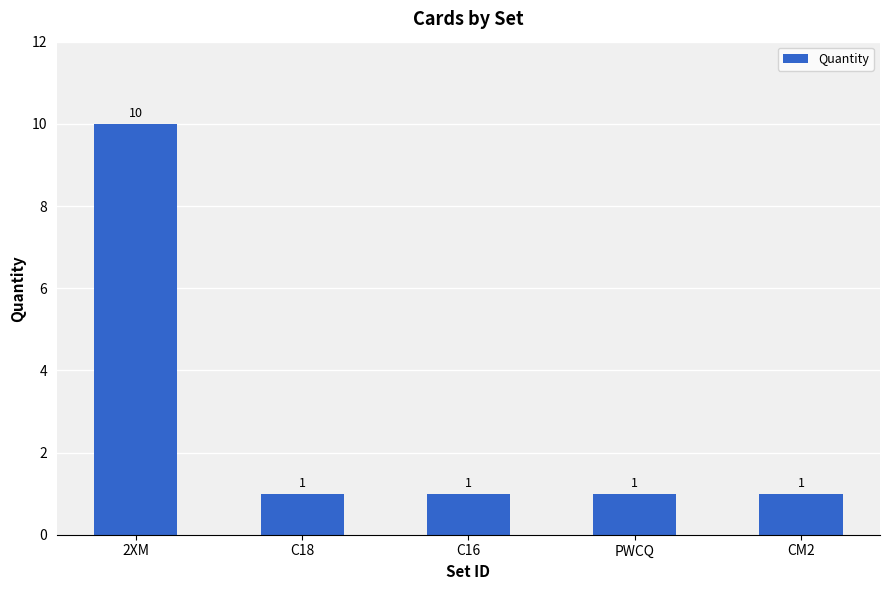

The chart shows a value of 1 at C16. True or false?

True